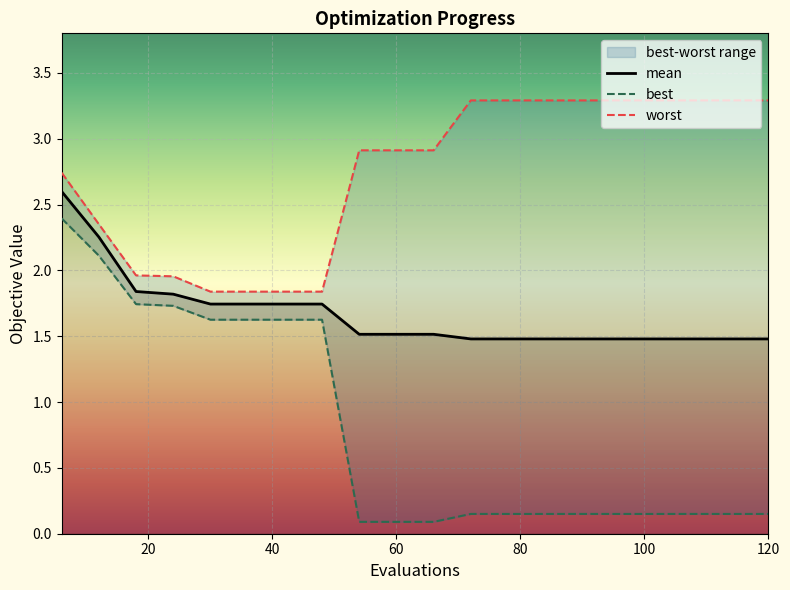

List the series in order of their overall mean, highest first.

worst, mean, best